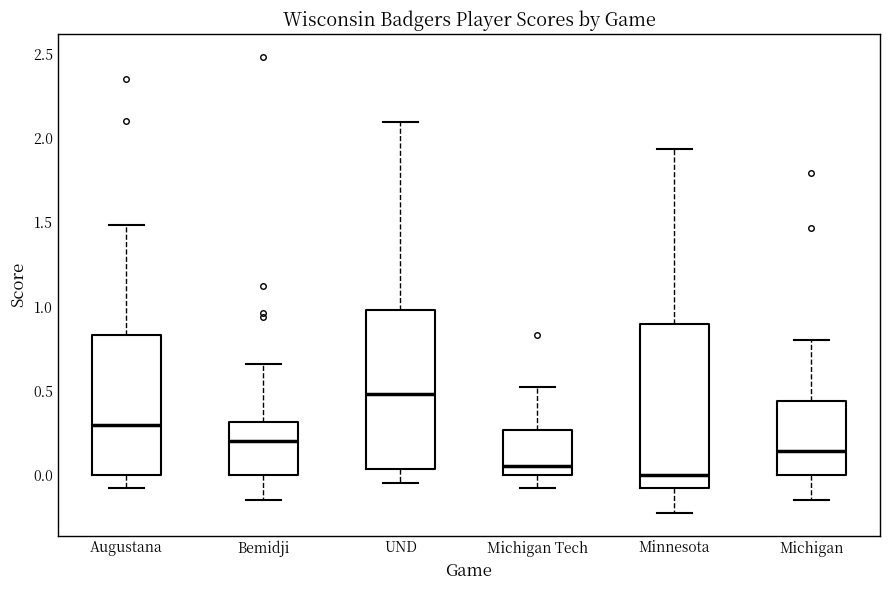

Reading left to right, read every box against the y-axis: the position of its median line, the range the box covers, and the ends of its whiskers. The values are not printed on the chart, so give them approximately, as read against the axis.

Augustana: median 0.30, box 0.00 to 0.85, whiskers -0.05 to 1.50
Bemidji: median 0.20, box 0.00 to 0.30, whiskers -0.15 to 0.65
UND: median 0.50, box 0.05 to 1.00, whiskers -0.05 to 2.10
Michigan Tech: median 0.05, box 0.00 to 0.25, whiskers -0.05 to 0.55
Minnesota: median 0.00, box -0.05 to 0.90, whiskers -0.20 to 1.95
Michigan: median 0.15, box 0.00 to 0.45, whiskers -0.15 to 0.80